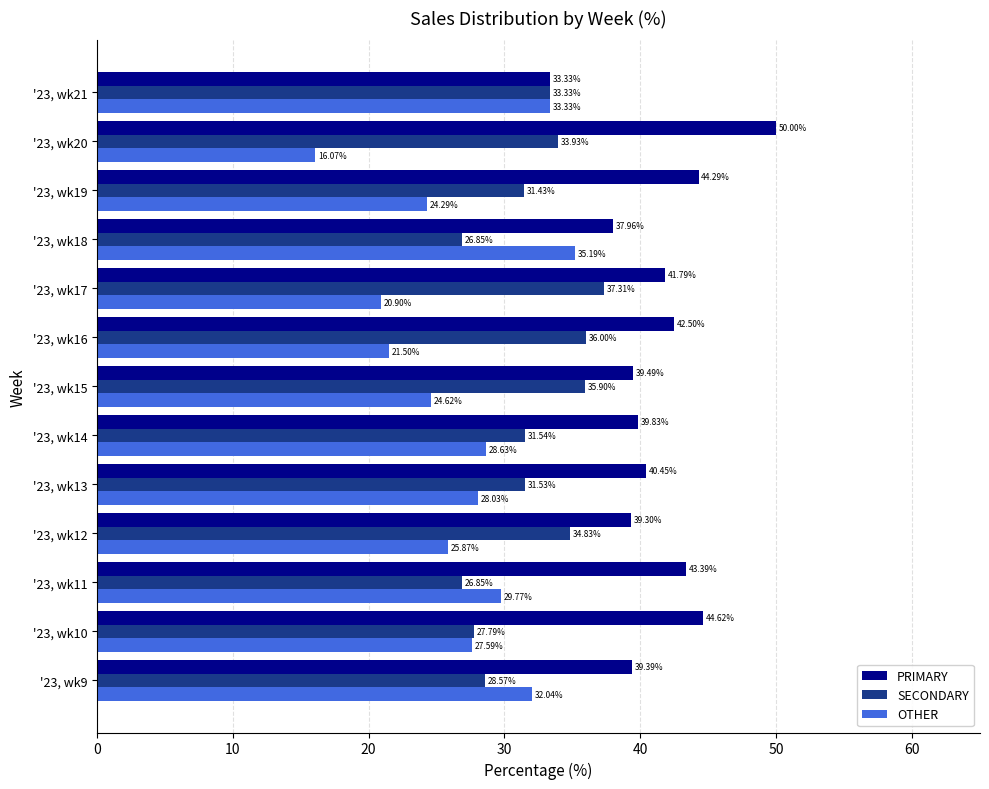

Is the value of PRIMARY at '23, wk15 greater than the value of OTHER at '23, wk18?

Yes